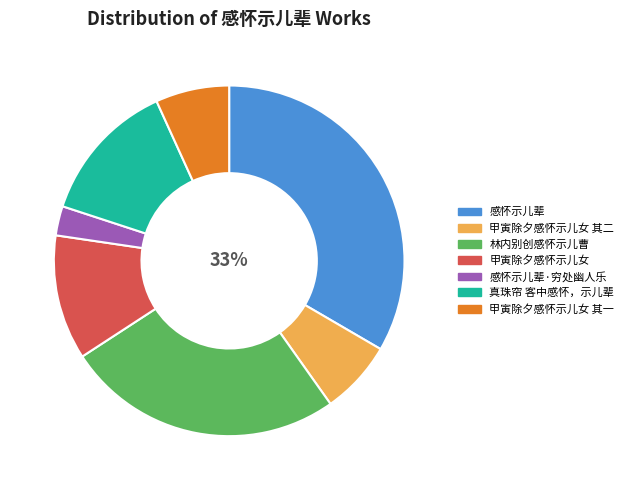

To the nearest percent, what is the average slice percentage?

14%